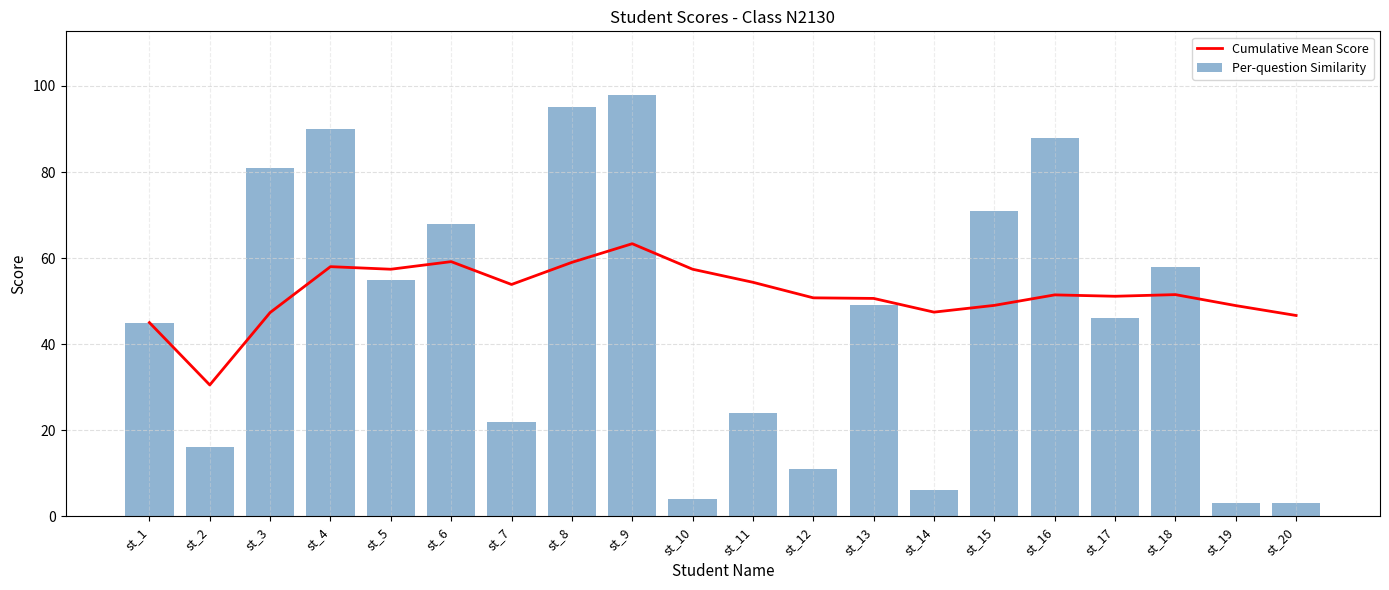

Does the chart contain any negative values?

No